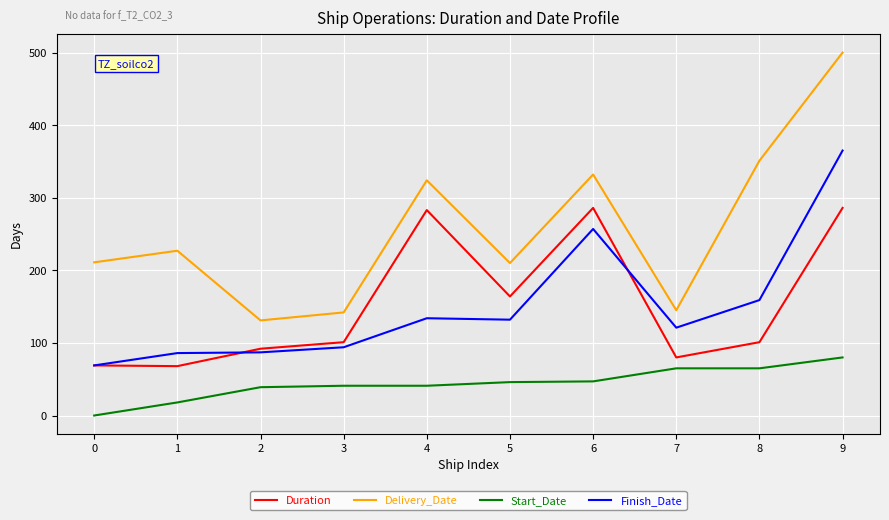

How many series are shown in this chart?

4